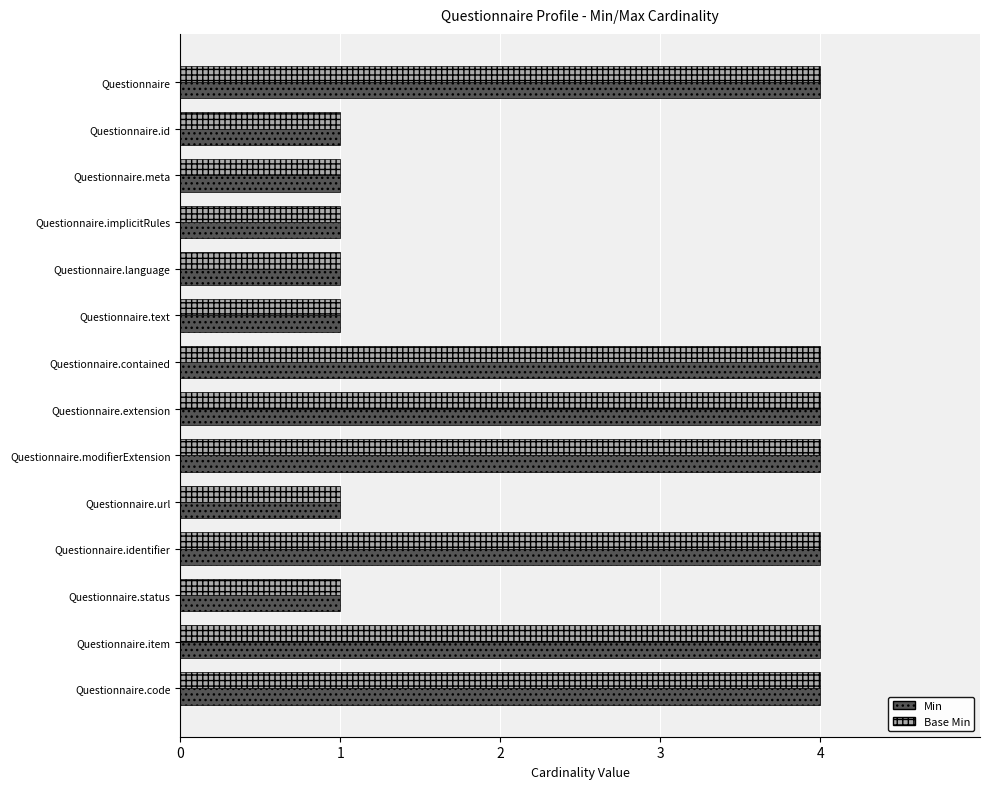

What are all the series names shown in the legend?

Min, Base Min